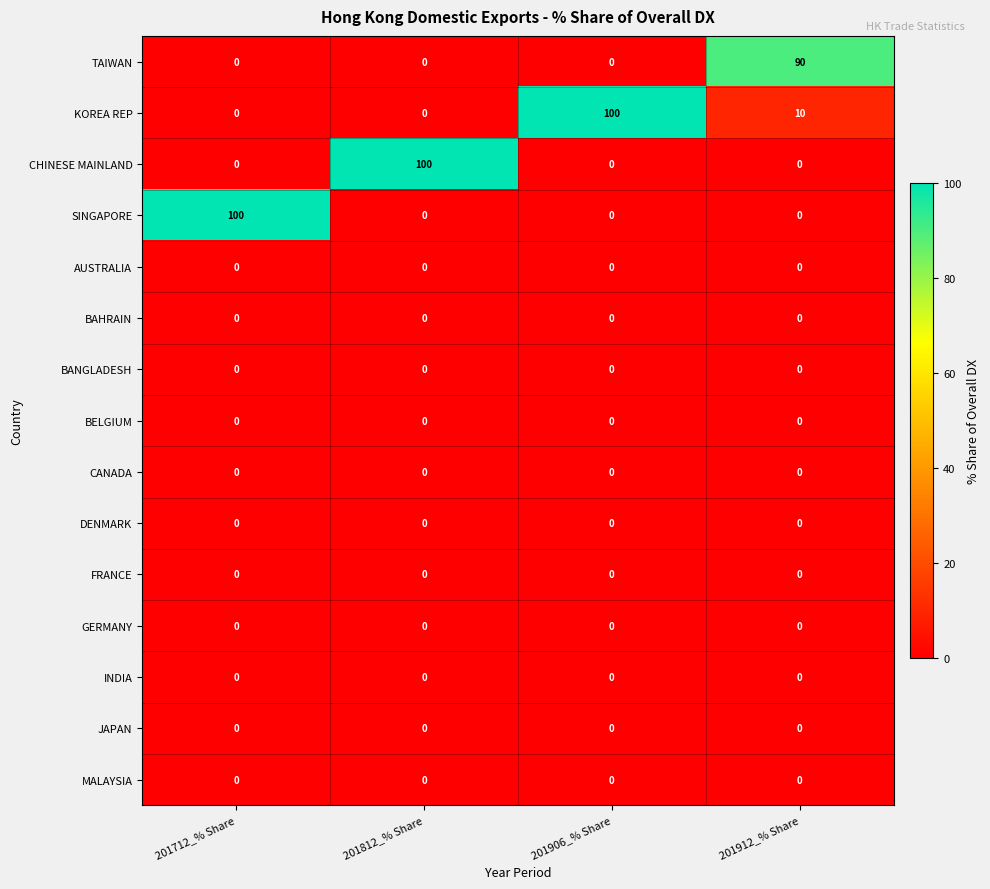

Where does the KOREA REP series first go above 10?

201906_% Share